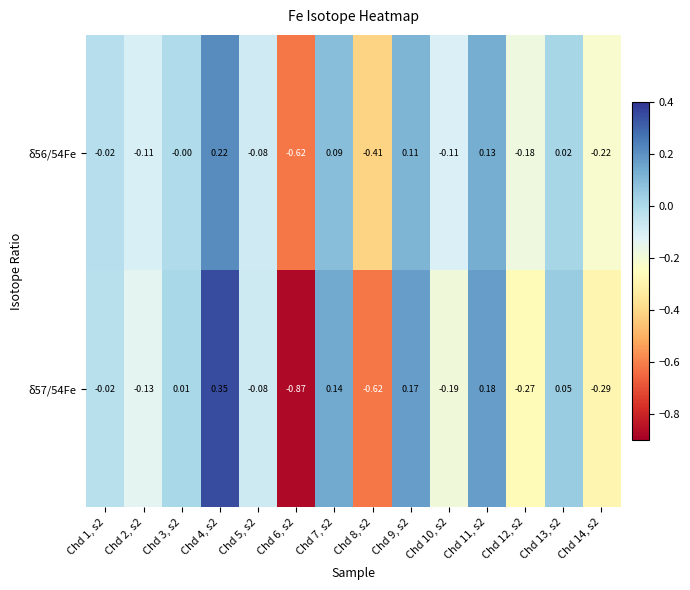

How many distinct data groups are displayed?

2